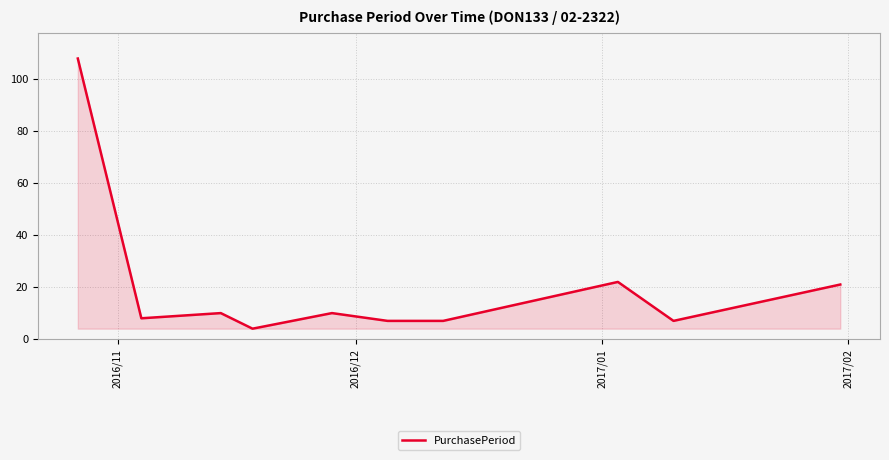

Reading left to right, list all the values displayed in this chart.

108	8	10	4	10	7	7	22	7	21